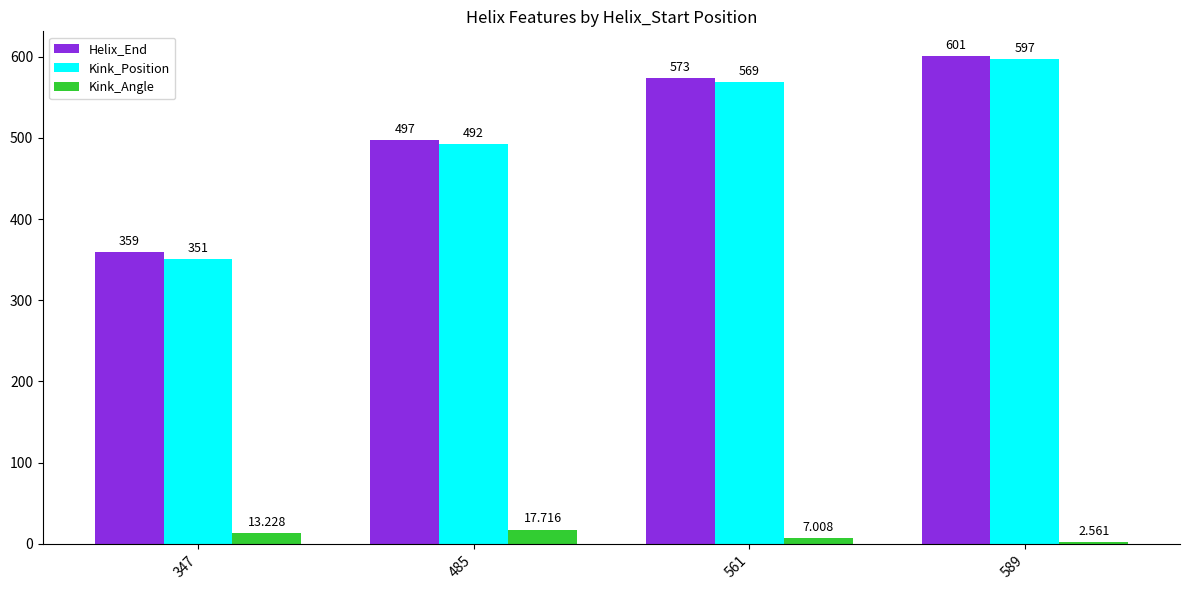

Is the value of Kink_Angle at 589 greater than the value of Helix_End at 347?

No